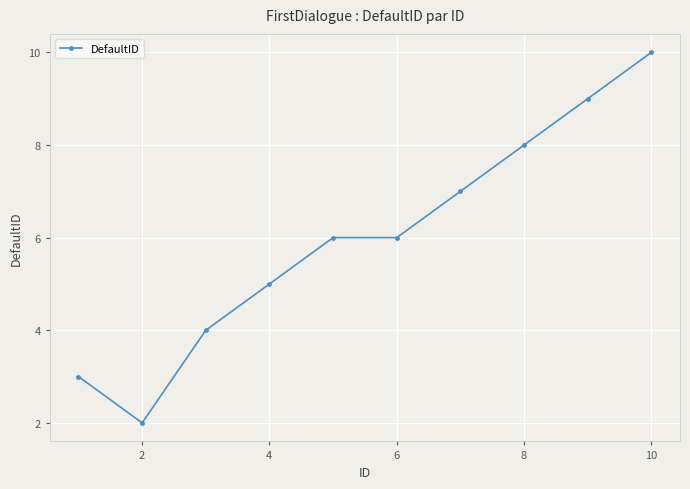

What is the difference between the second highest and minimum values?

7